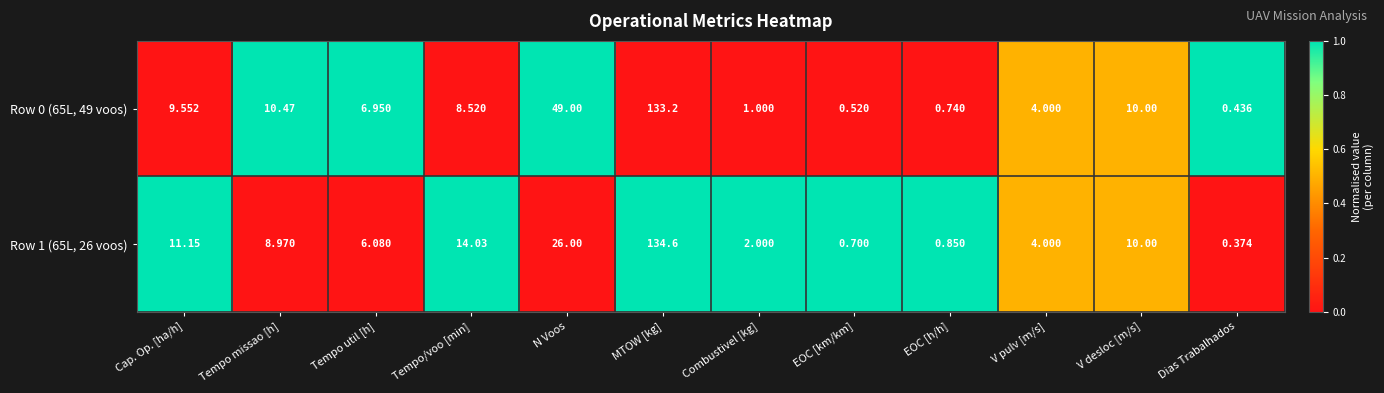

How many series are shown in this chart?

2